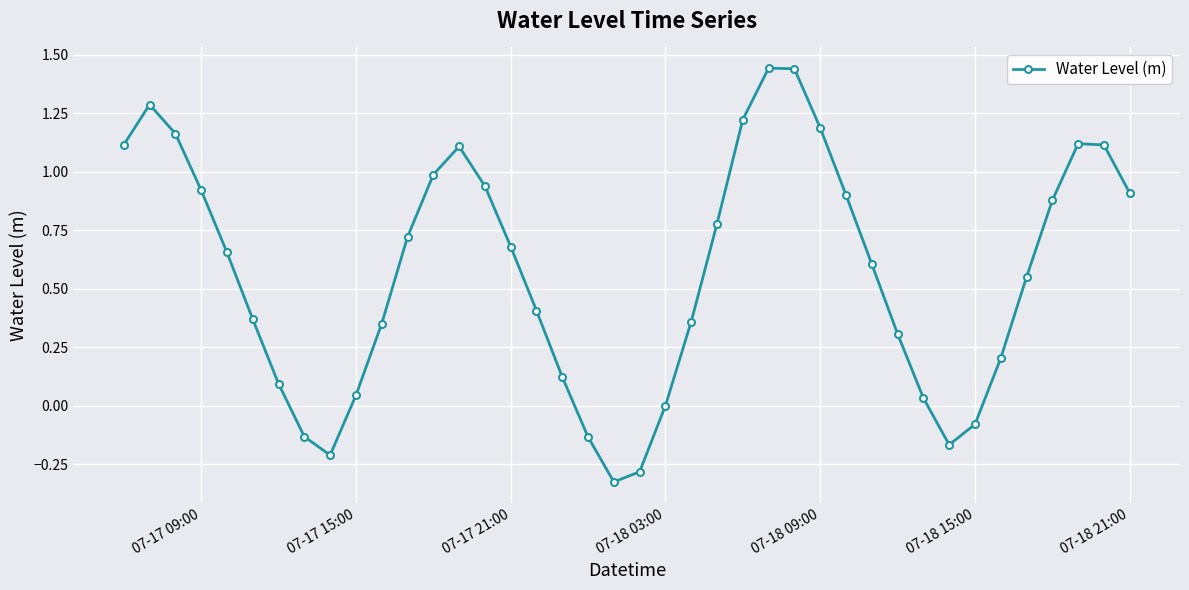

Count the number of categories in the chart.

40